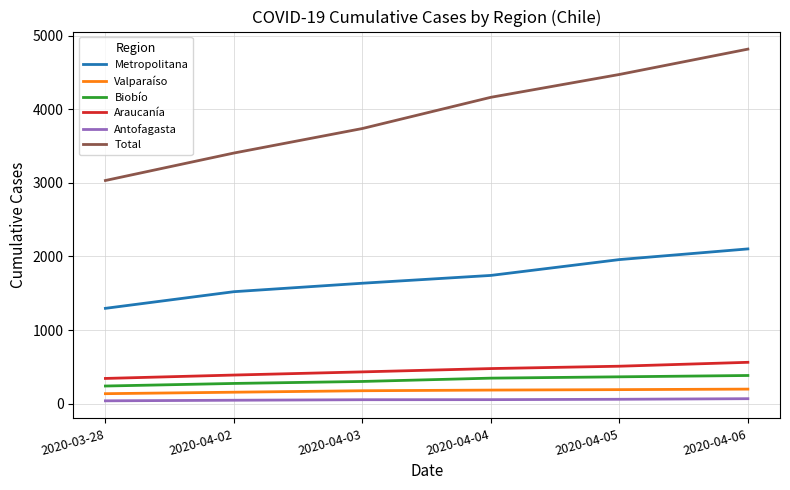

Is the value of Biobío at 2020-03-28 greater than the value of Total at 2020-04-06?

No